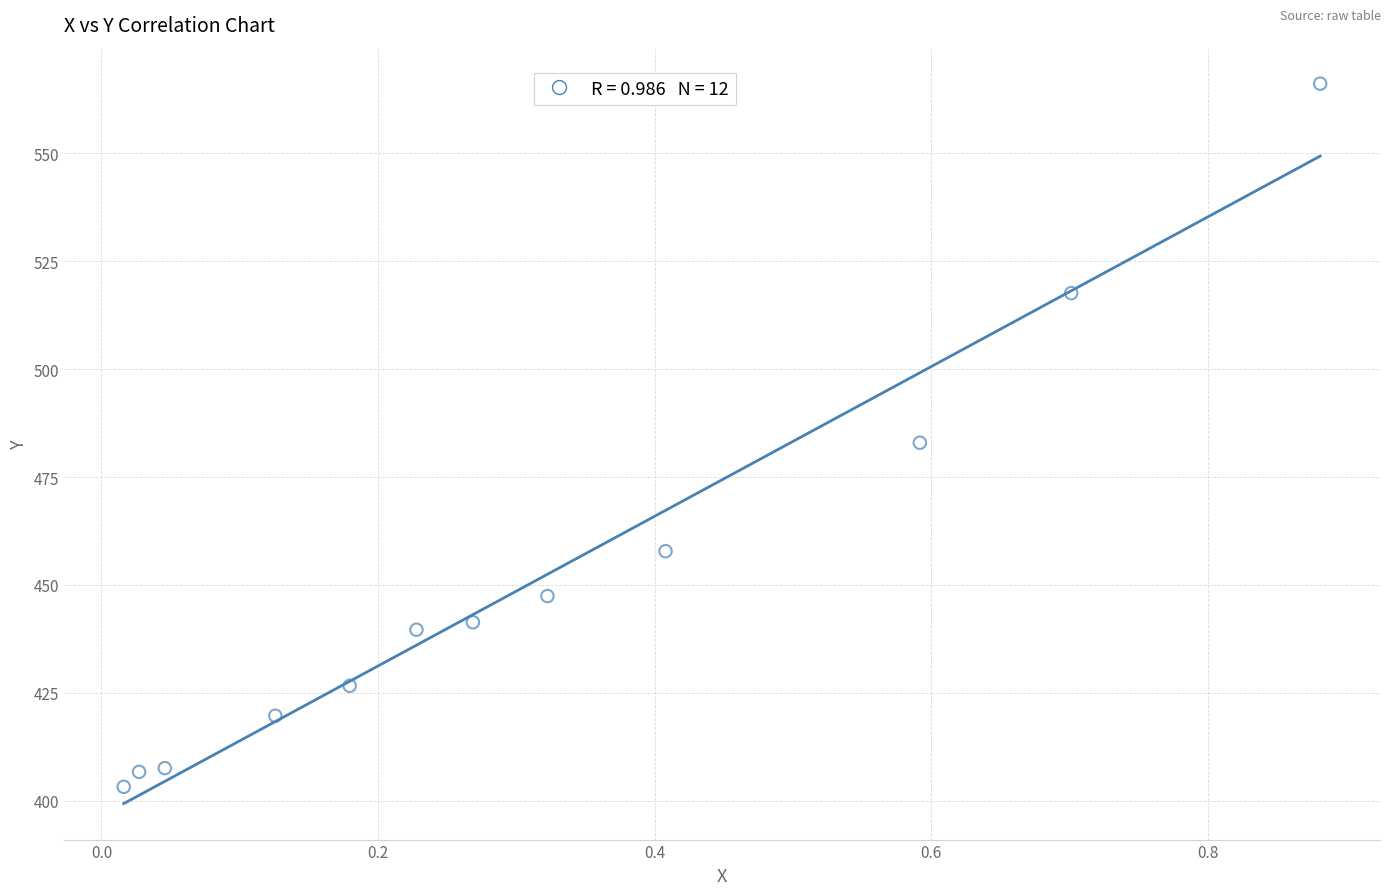

What is the average X value?

0.3